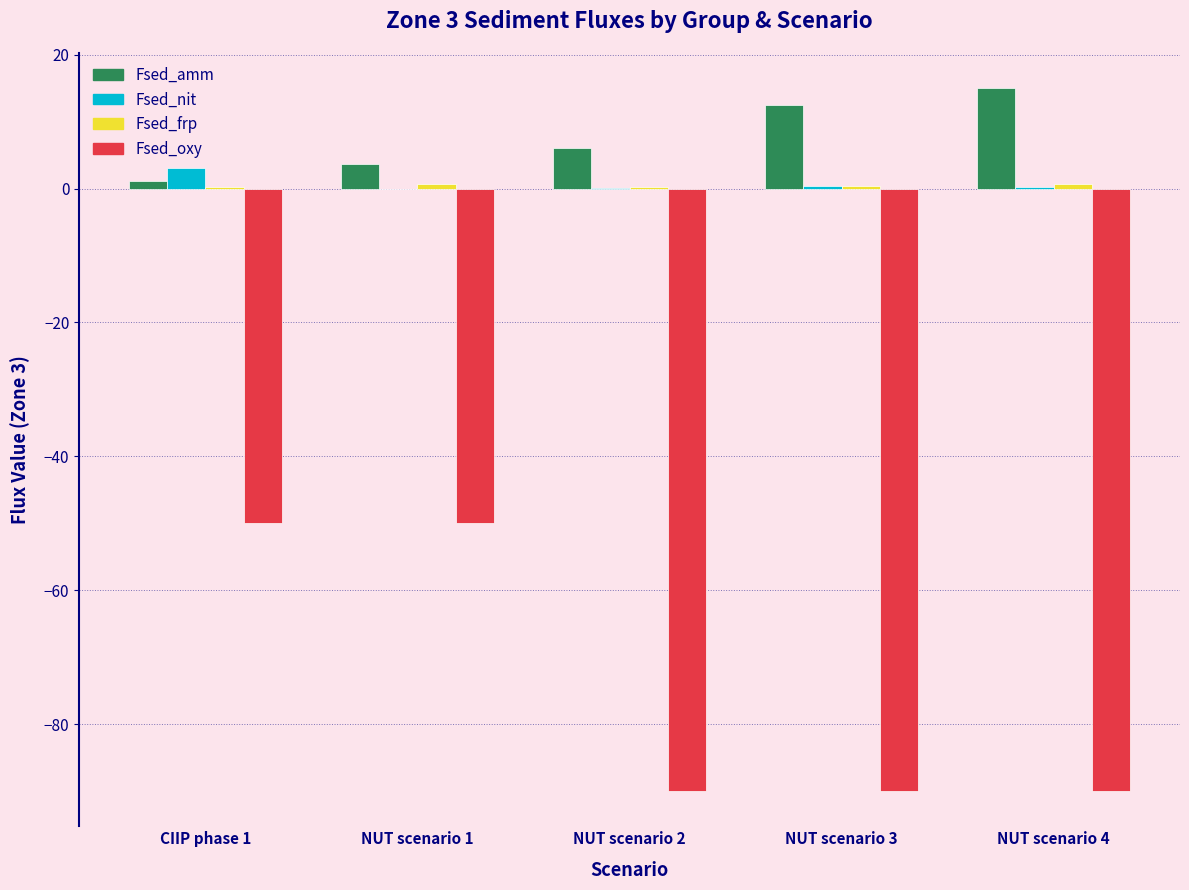

At which category does the chart reach its peak across all series?

NUT scenario 4